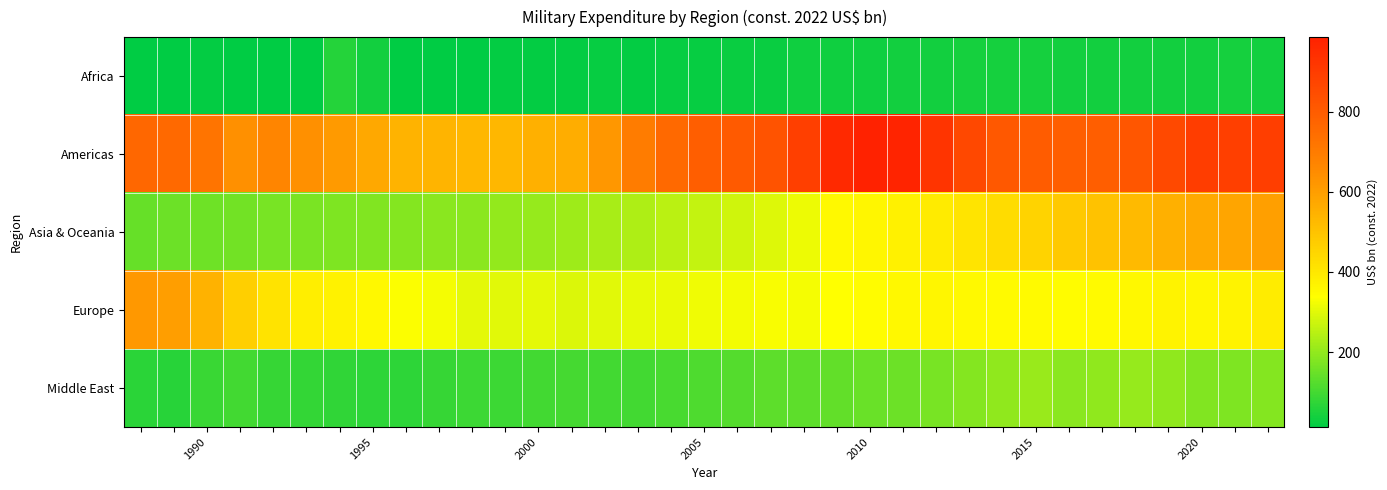

Reading left to right, transcribe all the data shown in this chart.

Africa: 16.2	16.3	16.3	14.4	13.4	15.2	60.1	36.1	12.5	13.4	14.1	19.6	17.8	18.4	20.2	19.2	22.0	22.1	26.0	27.3	31.9	32.4	34.2	38.0	37.6	40.5	42.4	40.5	38.6	37.6	36.3	37.2	39.0	40.0	37.9
Americas: 761.6	754.0	720.3	637.1	667.9	637.6	609.4	573.6	544.1	538.5	529.8	531.9	550.6	557.9	620.0	696.8	756.6	792.1	804.9	829.8	890.4	959.5	985.6	975.4	925.5	860.5	813.0	798.0	794.8	793.6	816.7	858.3	897.7	888.4	891.0
Asia & Oceania: 142.4	149.8	156.8	159.6	167.2	171.1	172.2	177.1	181.6	188.0	188.5	199.6	204.2	216.0	226.6	236.2	250.3	263.1	278.6	295.6	313.7	353.5	361.7	375.3	392.6	410.5	432.3	457.1	481.1	502.7	523.0	549.0	567.8	580.4	595.9
Europe: 615.6	601.0	545.5	467.7	411.8	384.4	371.2	356.9	332.8	326.1	303.1	301.2	302.3	292.4	298.0	307.0	309.6	317.1	324.2	328.3	325.7	337.2	346.4	355.9	360.7	353.6	347.7	350.8	344.6	348.4	357.4	369.2	362.1	368.4	387.3
Middle East: 66.4	63.1	88.0	97.6	82.6	77.8	76.0	73.0	72.1	84.6	89.9	88.6	97.9	101.1	96.8	98.1	104.1	112.4	119.6	131.8	133.2	138.9	146.6	151.5	164.9	182.8	197.9	208.8	188.0	197.1	205.7	196.8	179.5	174.5	180.1